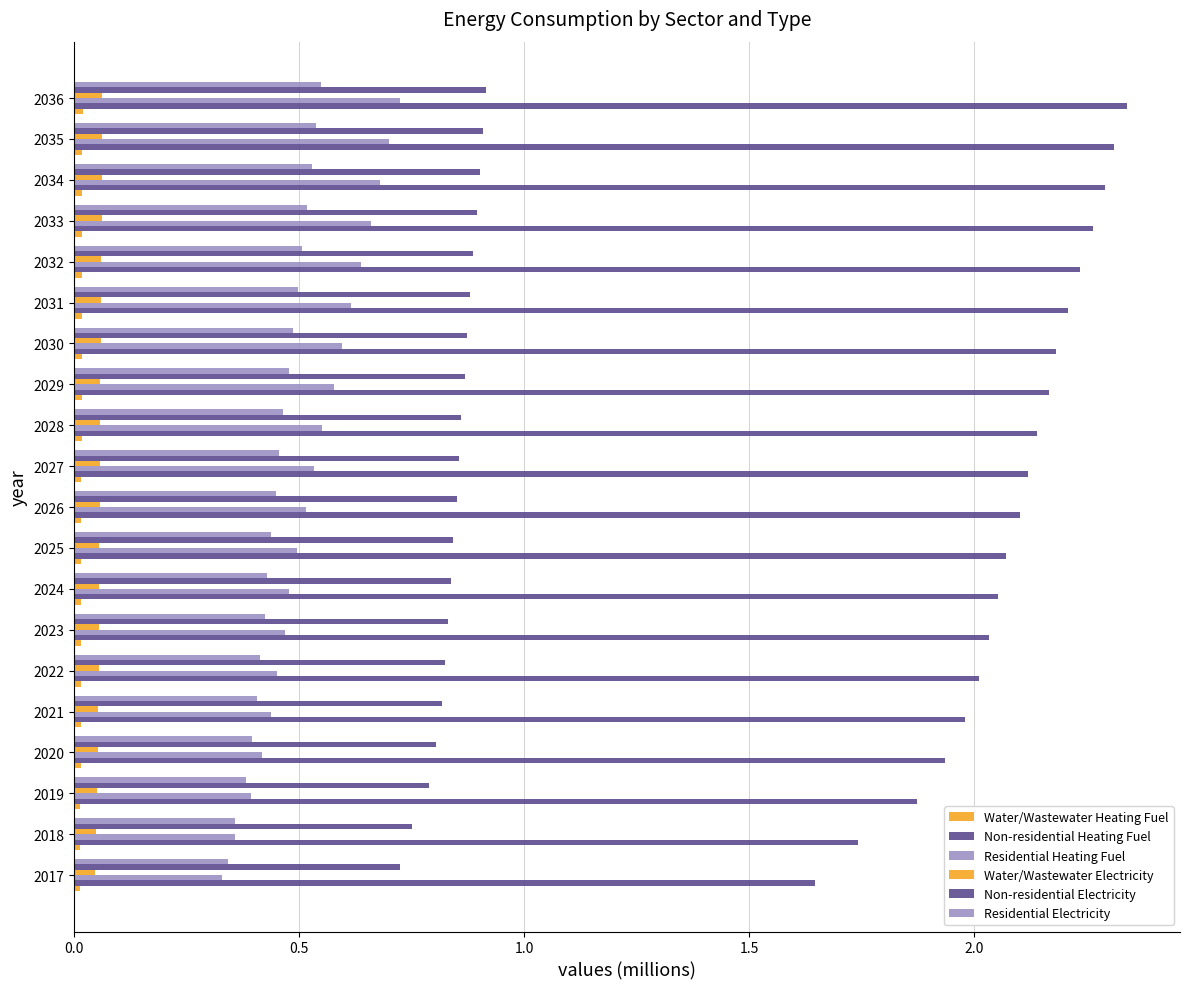

How many series are shown in this chart?

6